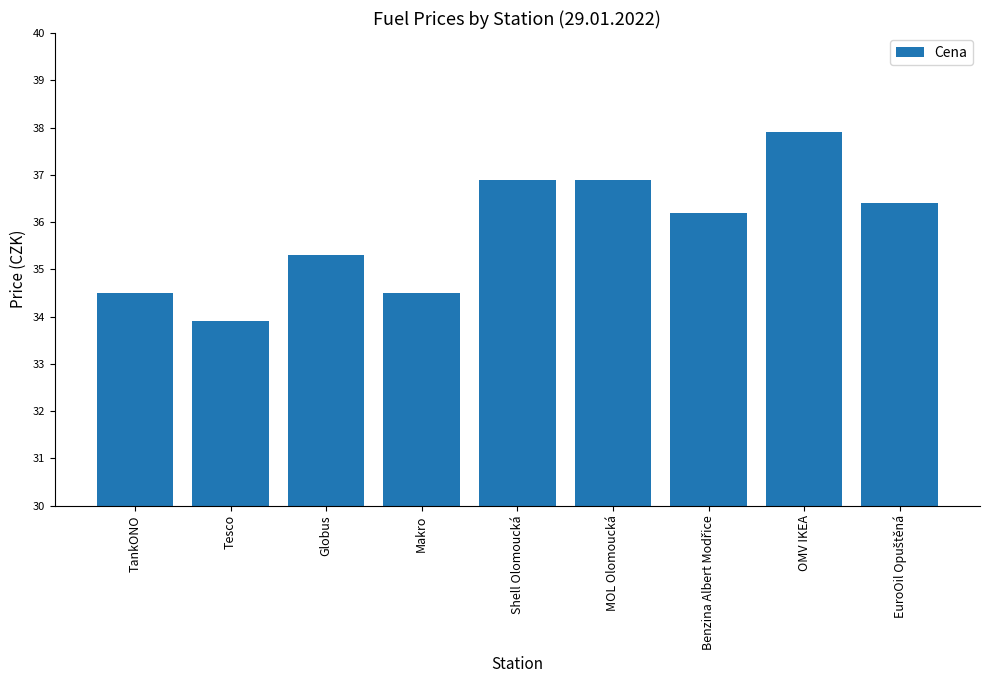

What is the ratio of the value at Shell Olomoucká to the value at TankONO?

1.1